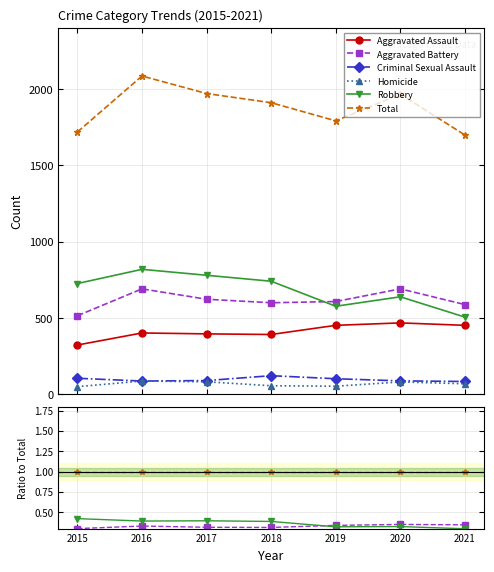

The value of Criminal Sexual Assault at 2015 is 0.1. True or false?

True